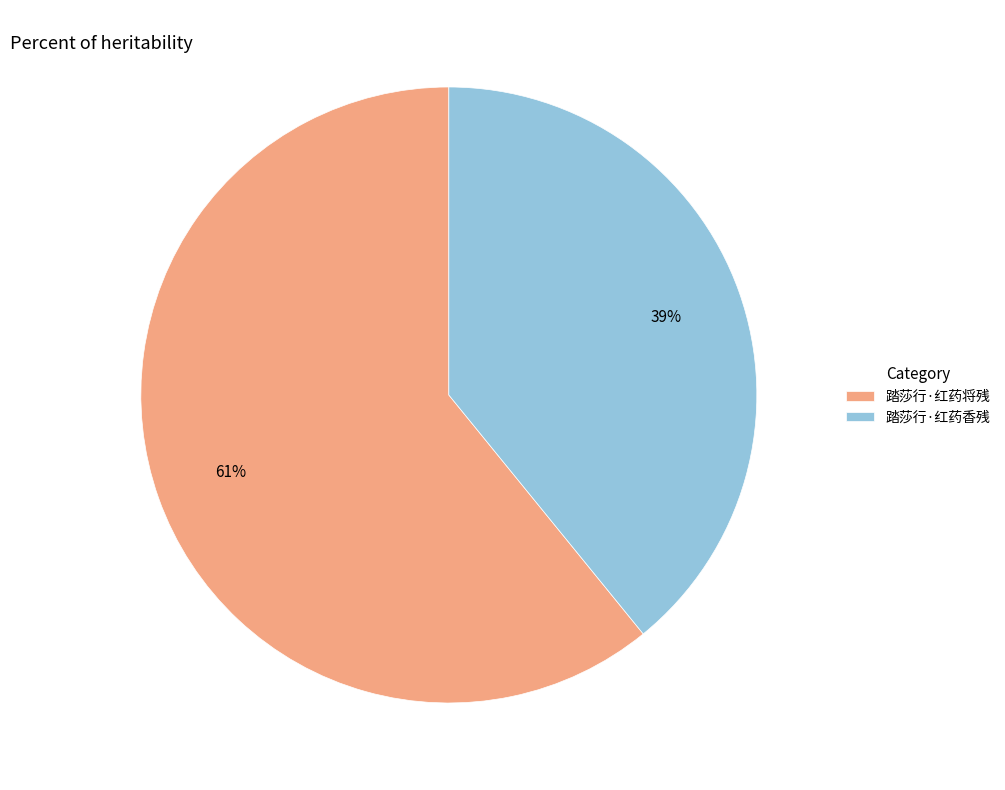

Combined, do 踏莎行·红药将残 and 踏莎行·红药香残 account for over 50%?

Yes